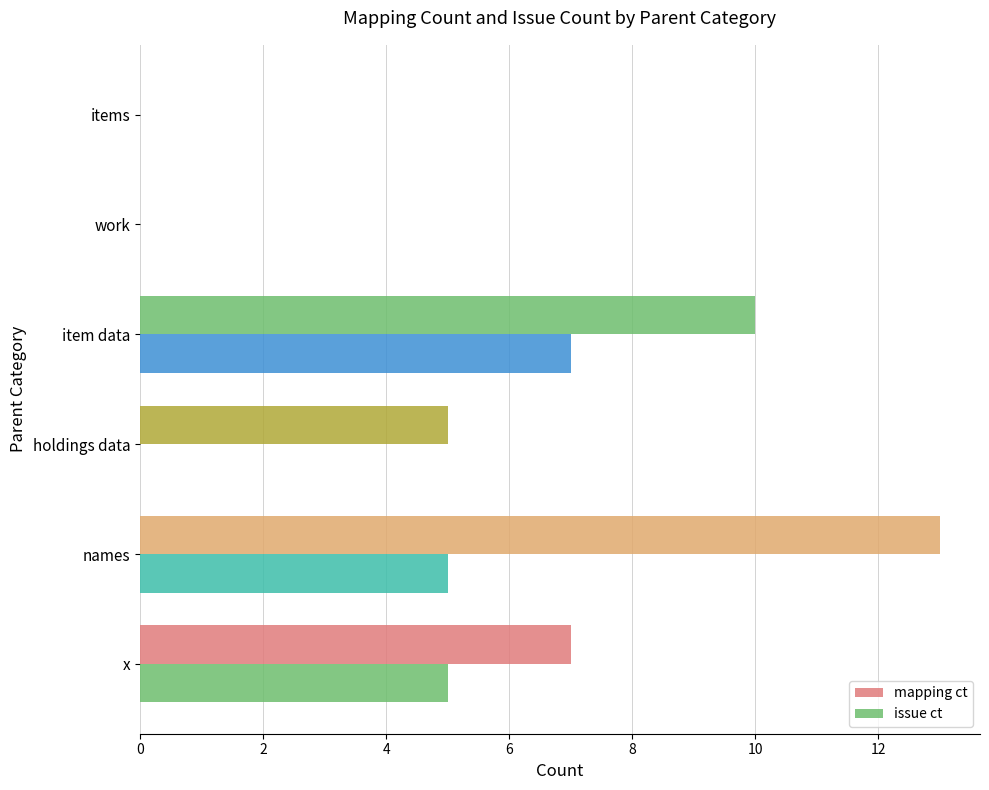

List the series in order of their overall mean, lowest first.

issue ct, mapping ct